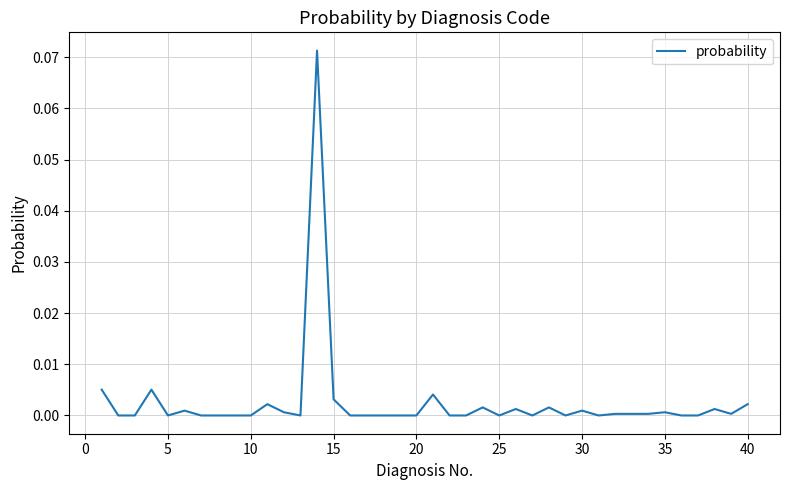

What is the maximum value shown in the chart?

0.1